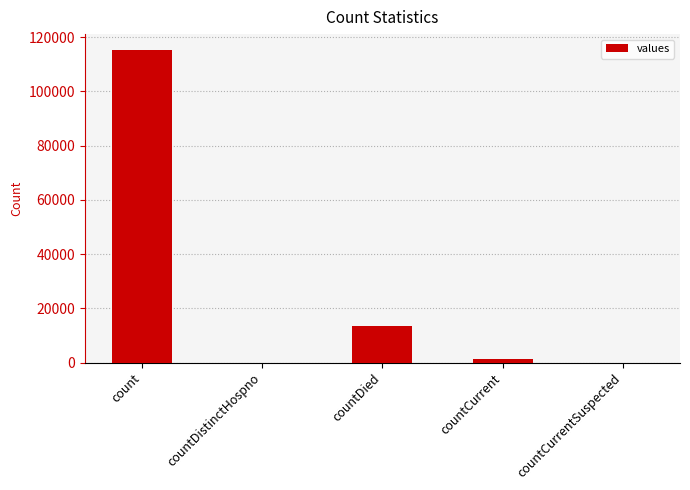

True or false: the data shows 13343 at countDied.

True